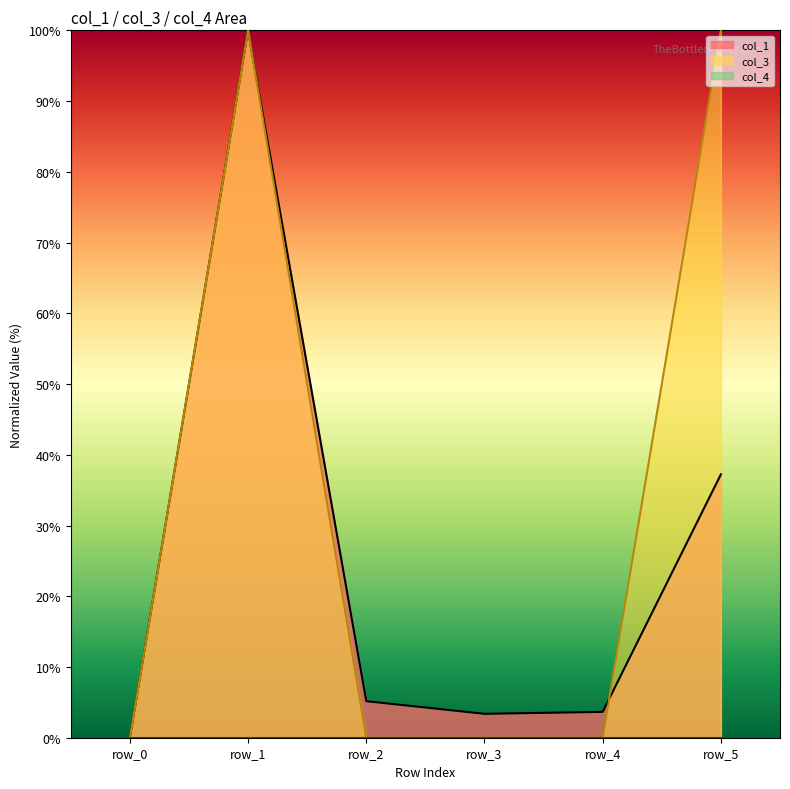

True or false: col_3 and col_1 cross at least once.

True